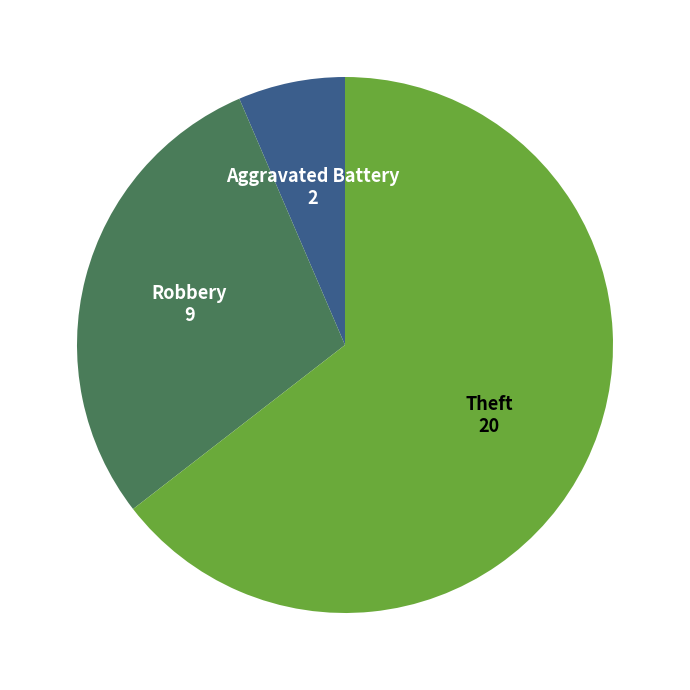

Between Theft and Aggravated Battery, which is larger?

Theft